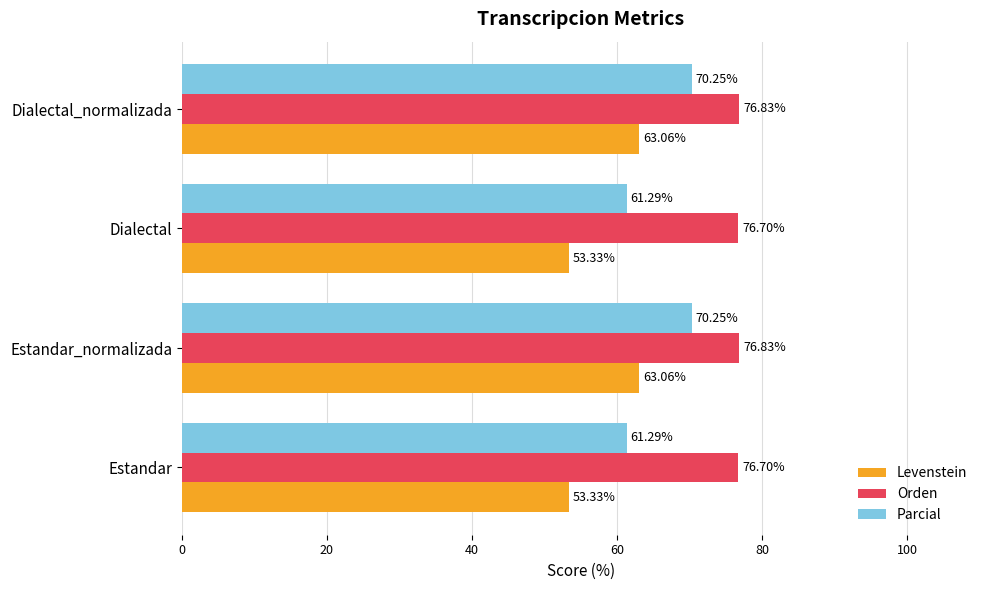

Is the value of Levenstein at Dialectal_normalizada greater than the value of Parcial at Dialectal?

Yes